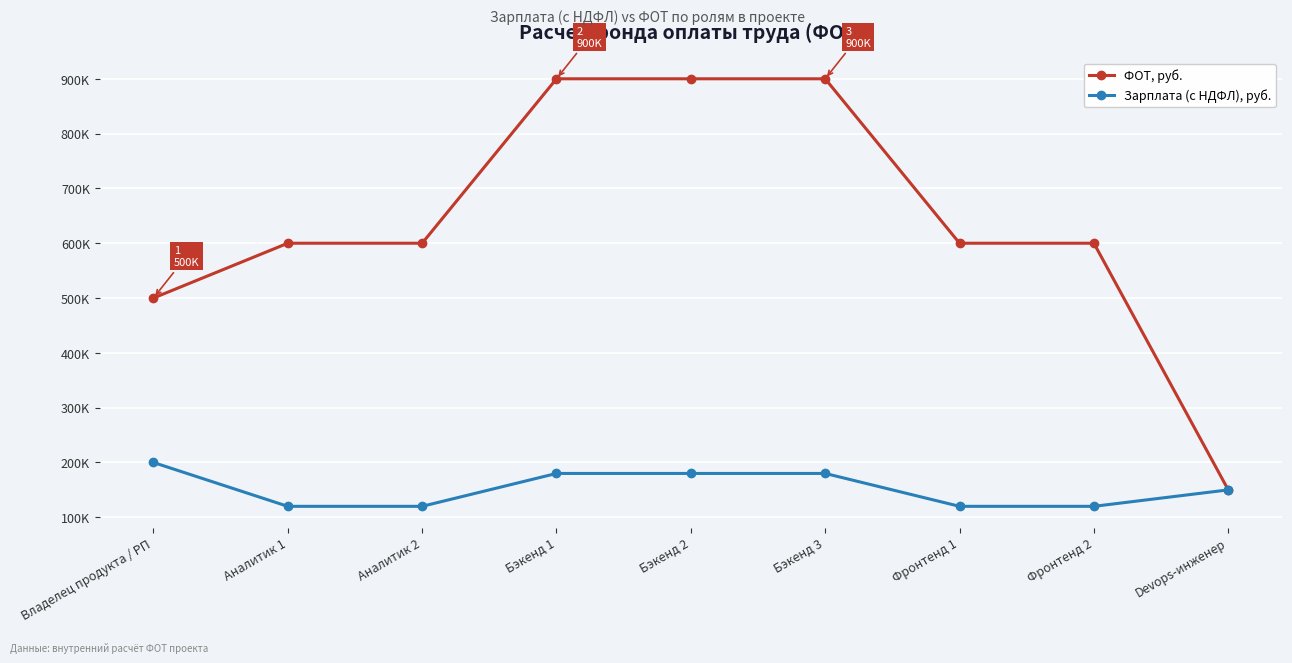

Where does the Зарплата (с НДФЛ), руб. series first go above 150000?

Владелец продукта / РП